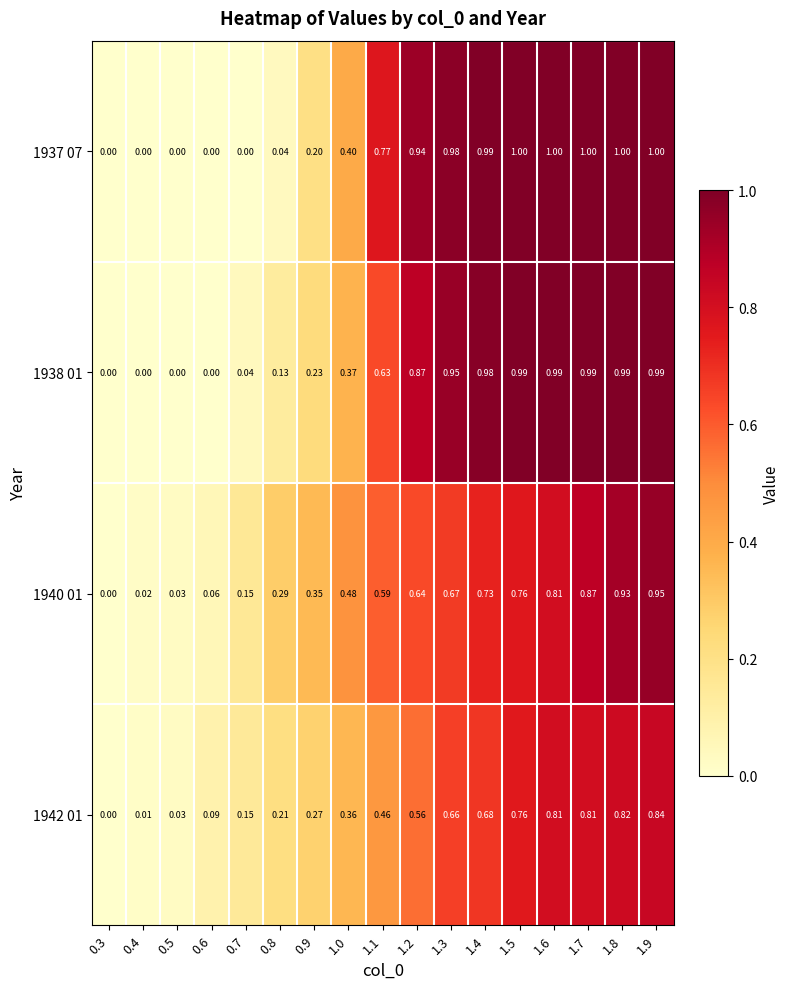

Is the value of 1937 07 at 0.8 greater than the value of 1940 01 at 0.4?

Yes